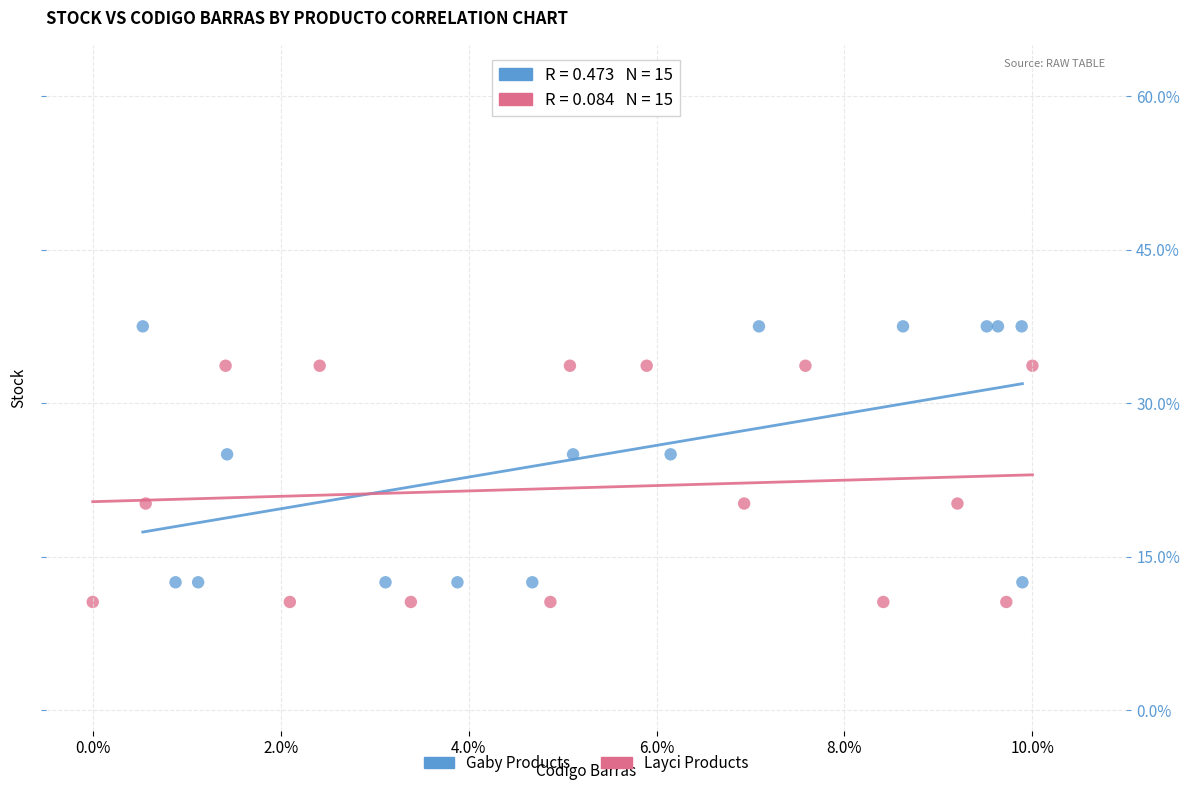

Which series has the largest Y range (max minus min)?

Gaby Products